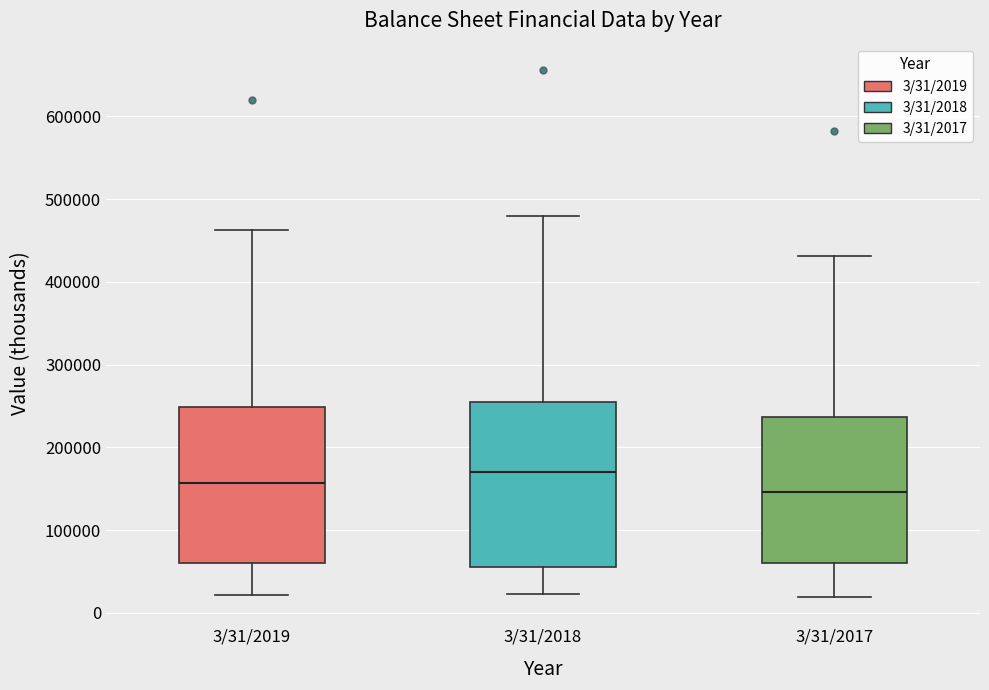

Which box's median line is the highest?

3/31/2018